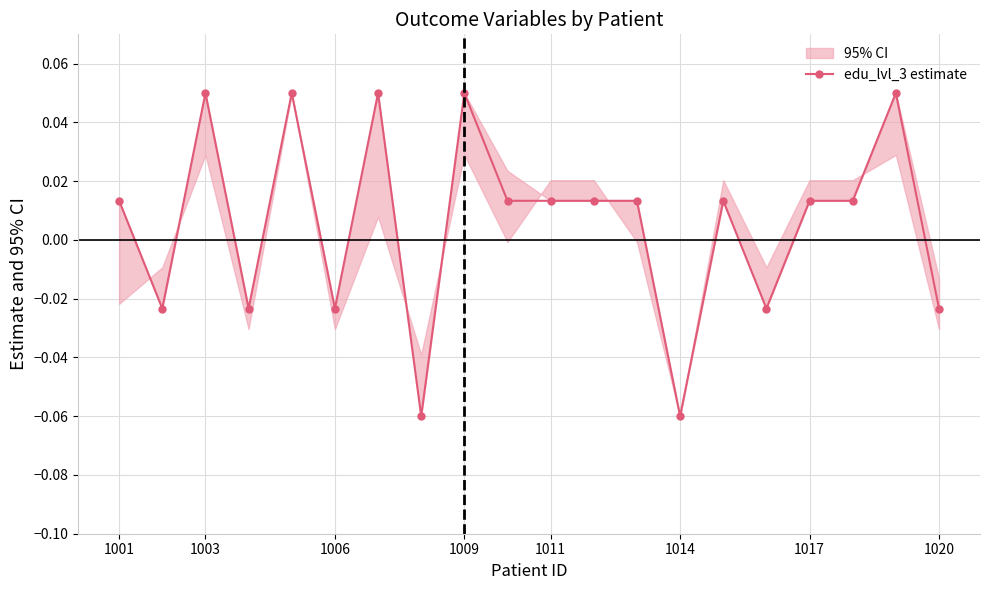

How many series are shown in this chart?

1